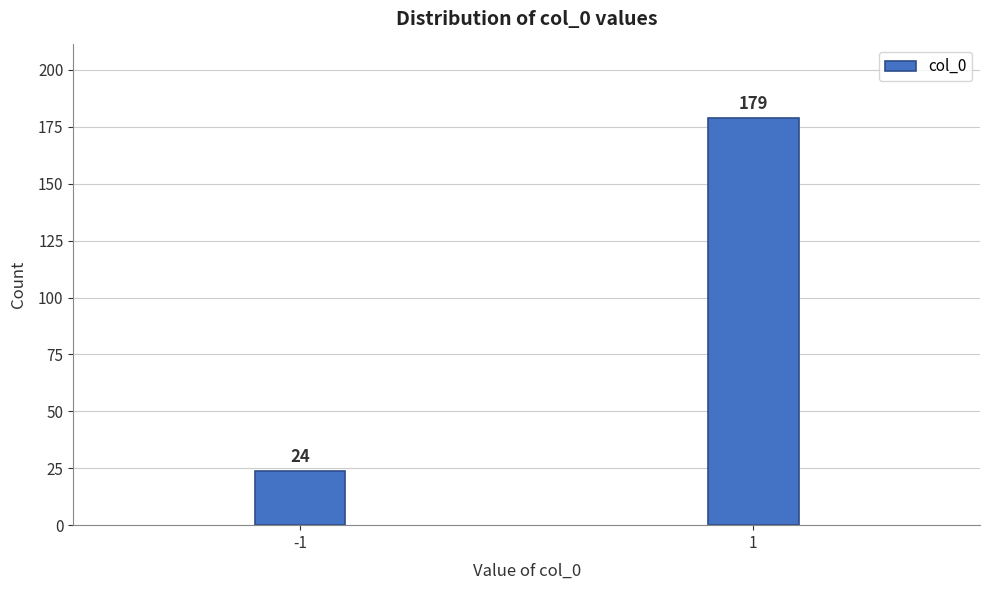

Reading left to right, what are all the values shown in this chart?

-1=24	1=179